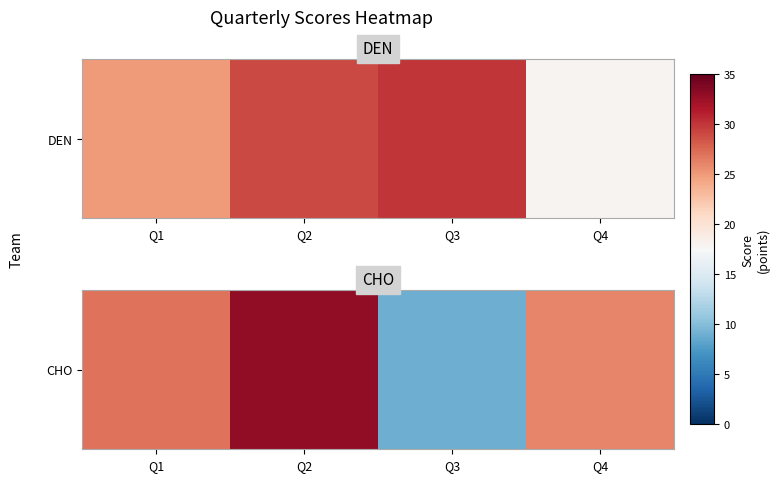

What value does the data have at Q2?

33